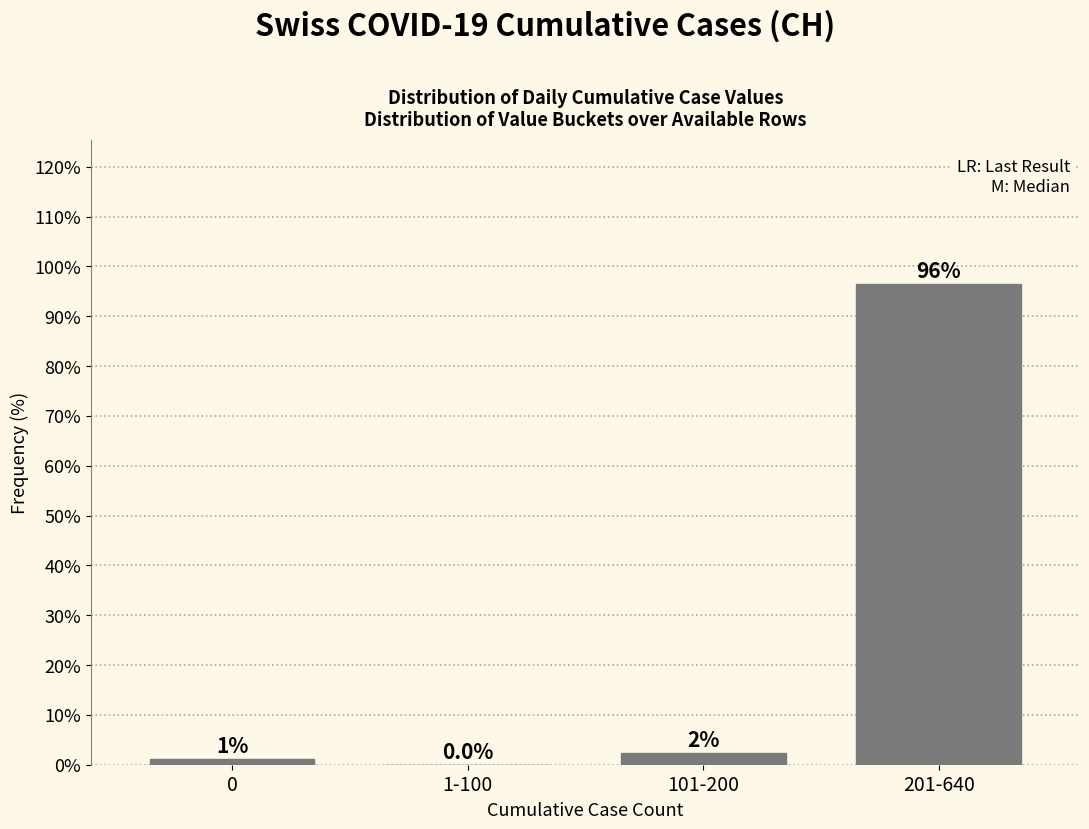

What is the approximate value at 201-640?

96.5